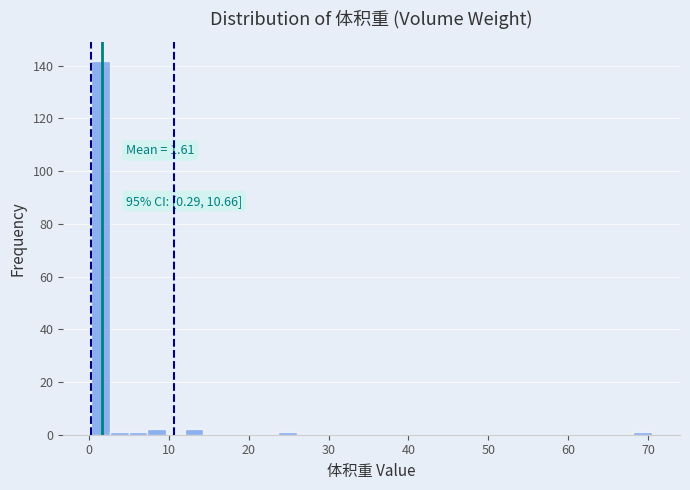

Around what value on the x-axis is the tallest bar? Give the approximate position of its centre, as read against the axis.

1